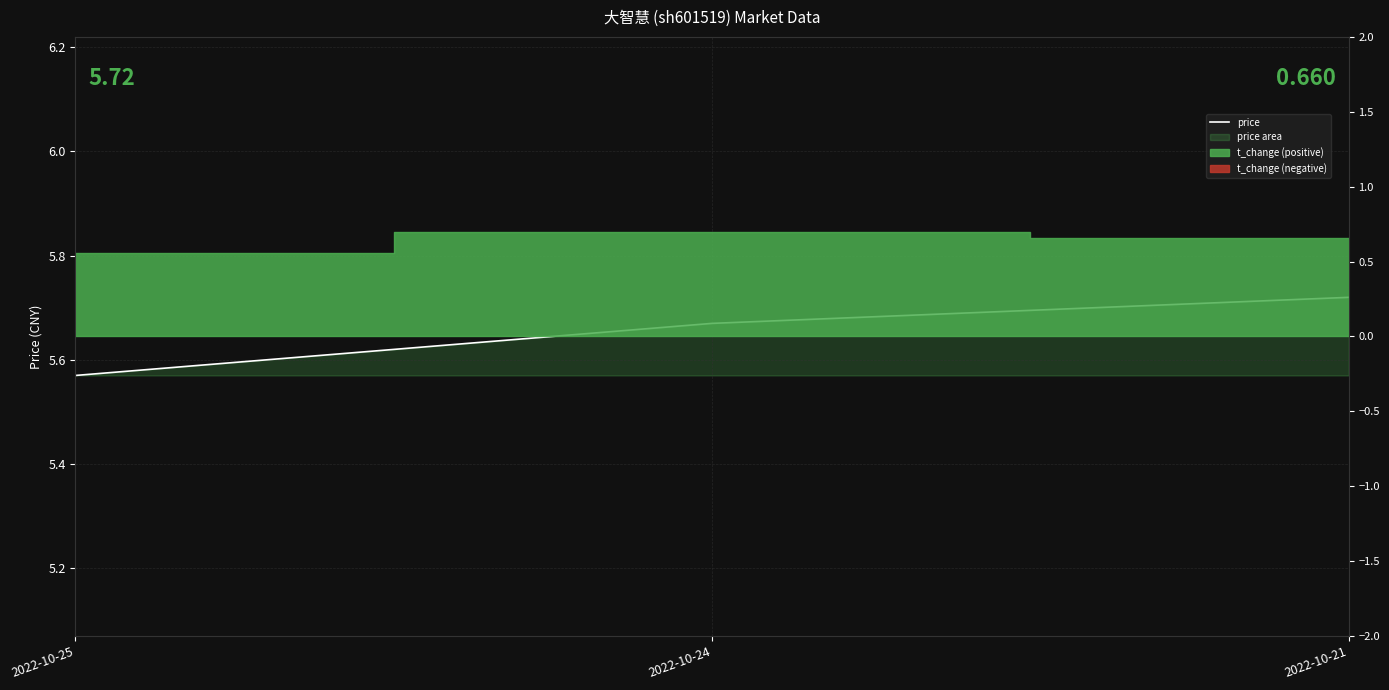

What is the value of the 1st point from the left?

5.6